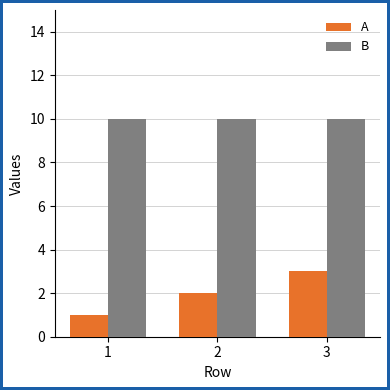

At how many categories does at least one series exceed 8?

3